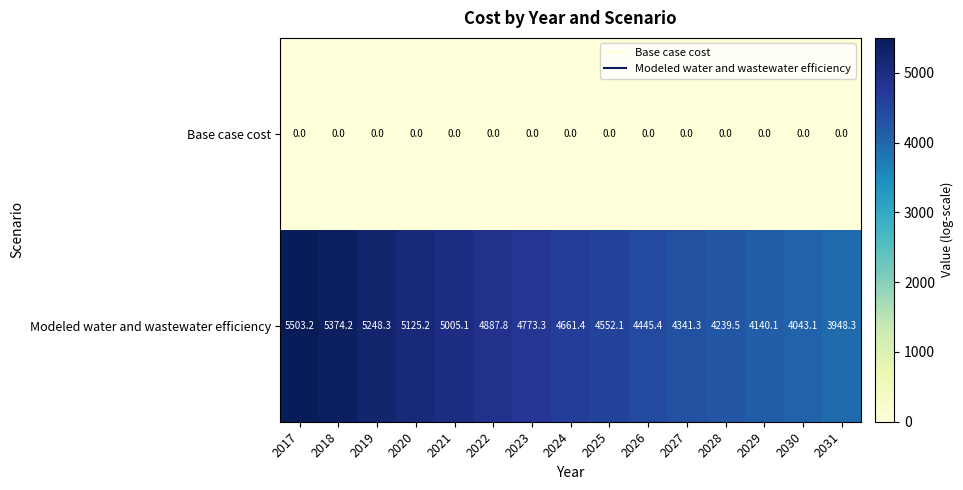

At which category is the sum across all series the highest?

2017